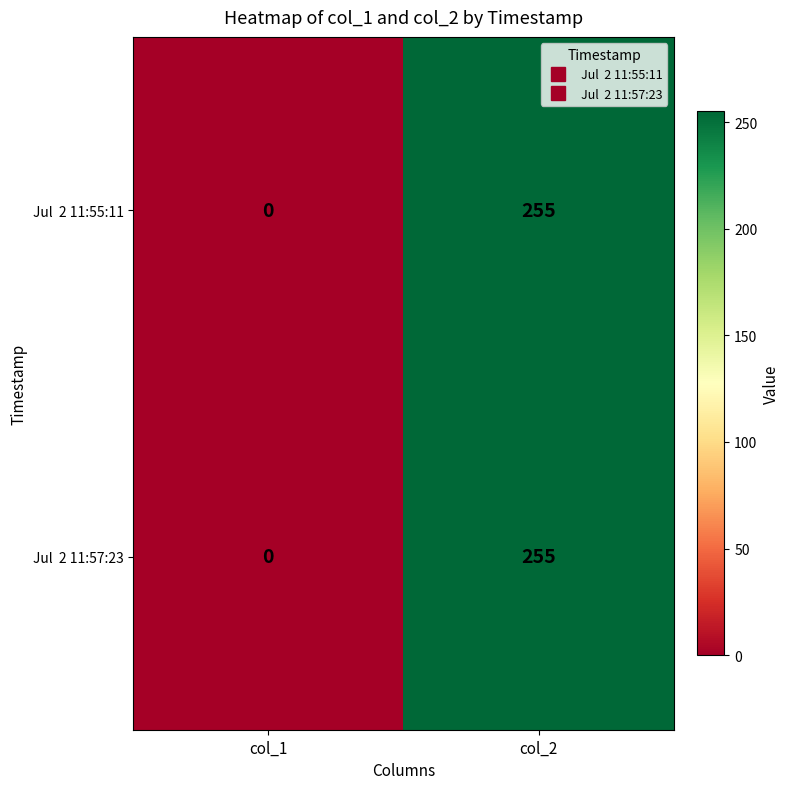

What is the greatest value displayed?

255